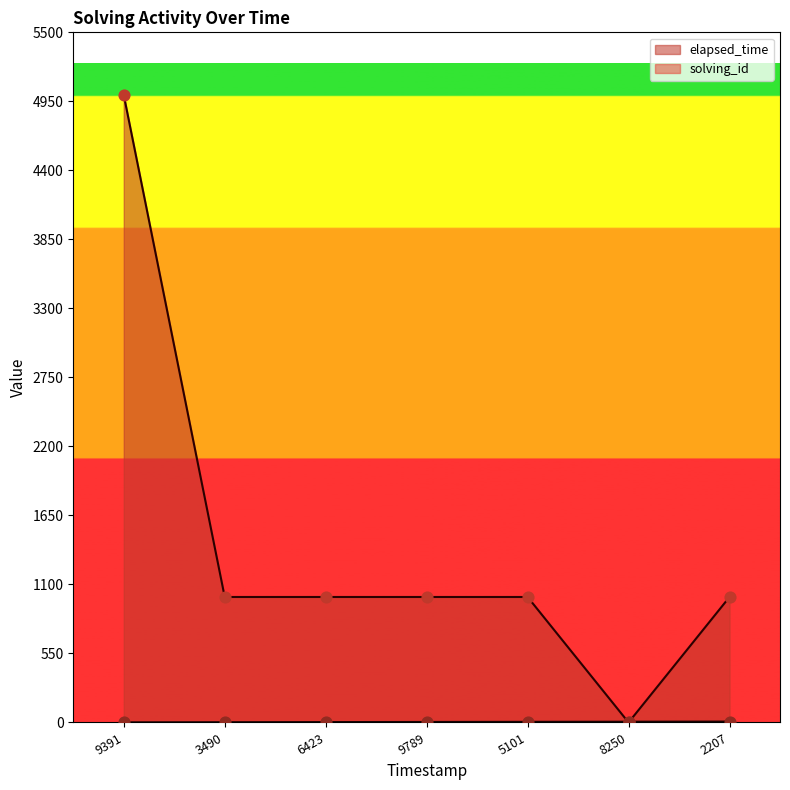

At which category is the sum across all series the highest?

9391